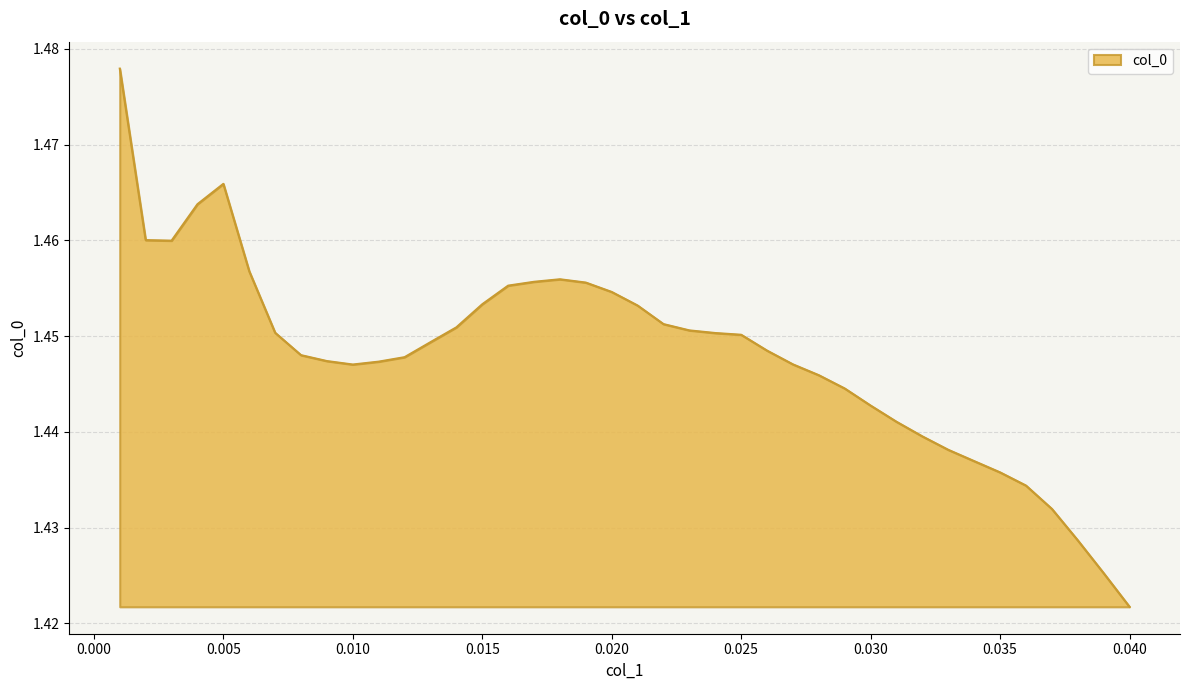

Reading left to right, extract all data points from this chart.

0.001=1.5	0.002=1.5	0.003=1.5	0.004=1.5	0.005=1.5	0.006=1.5	0.007=1.5	0.008=1.4	0.009=1.4	0.01=1.4	0.011=1.4	0.012=1.4	0.013=1.4	0.014=1.5	0.015=1.5	0.016=1.5	0.017=1.5	0.018=1.5	0.019=1.5	0.02=1.5	0.021=1.5	0.022=1.5	0.023=1.5	0.024=1.5	0.025=1.5	0.026=1.4	0.027=1.4	0.028=1.4	0.029=1.4	0.03=1.4	0.031=1.4	0.032=1.4	0.033=1.4	0.034=1.4	0.035=1.4	0.036=1.4	0.037=1.4	0.038=1.4	0.039=1.4	0.04=1.4